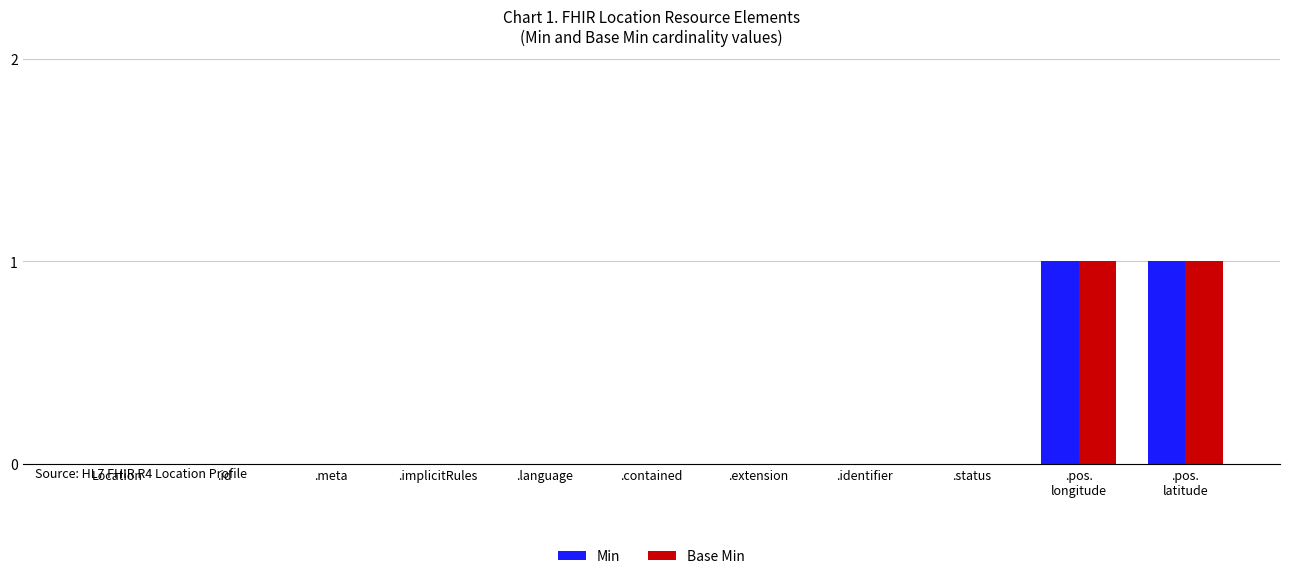

The value of Base Min at .id is 1. True or false?

False